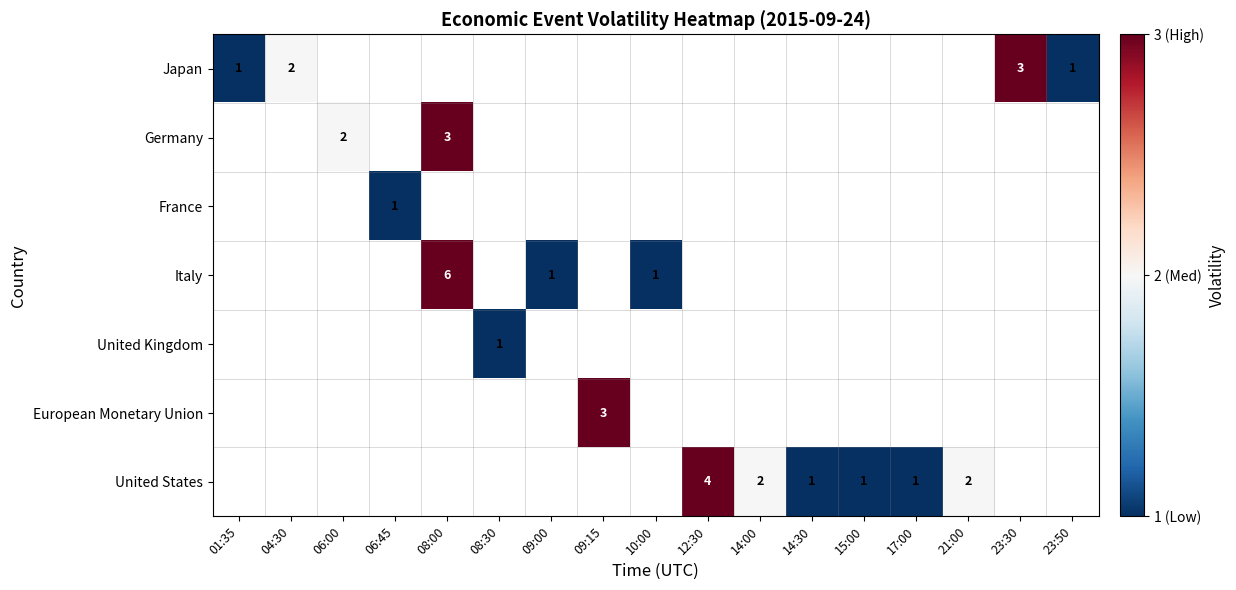

True or false: United States has a value of 1 at 14:30.

True